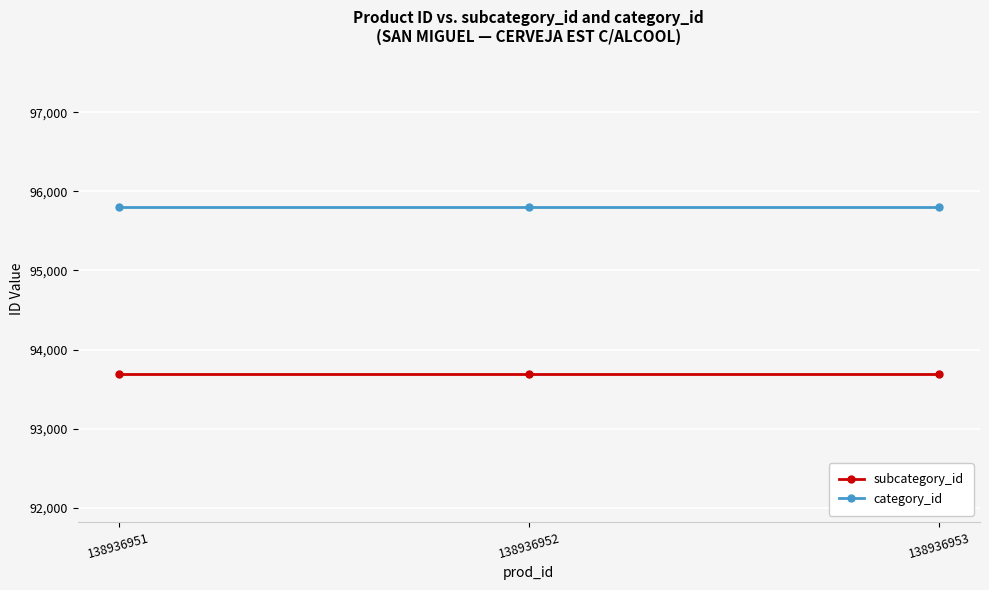

What is the value of the subcategory_id point at the 1st from the left?

93695